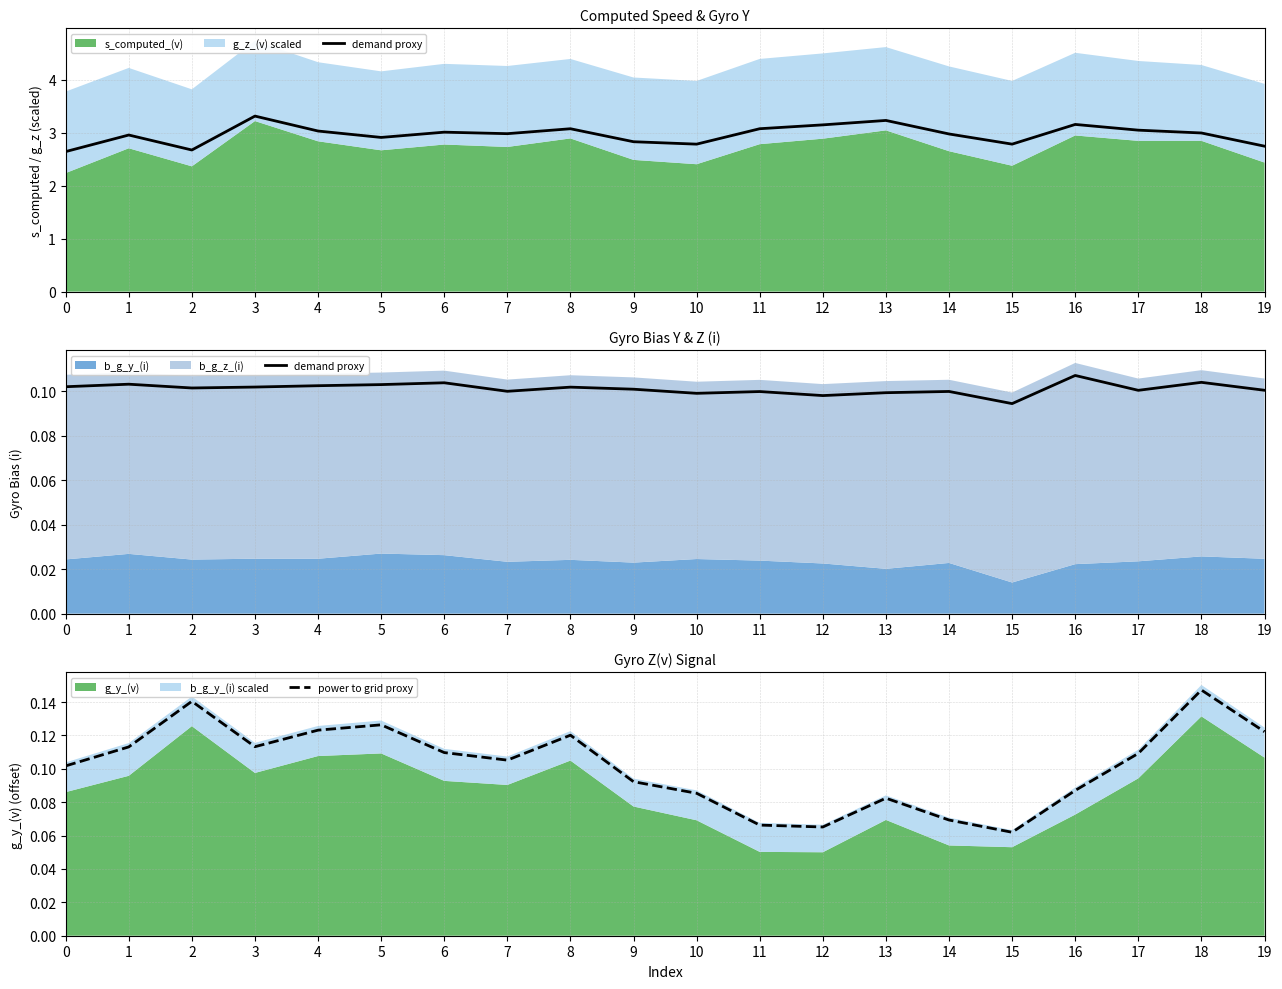

Is it true that demand proxy equals 0.0 at 17?

False